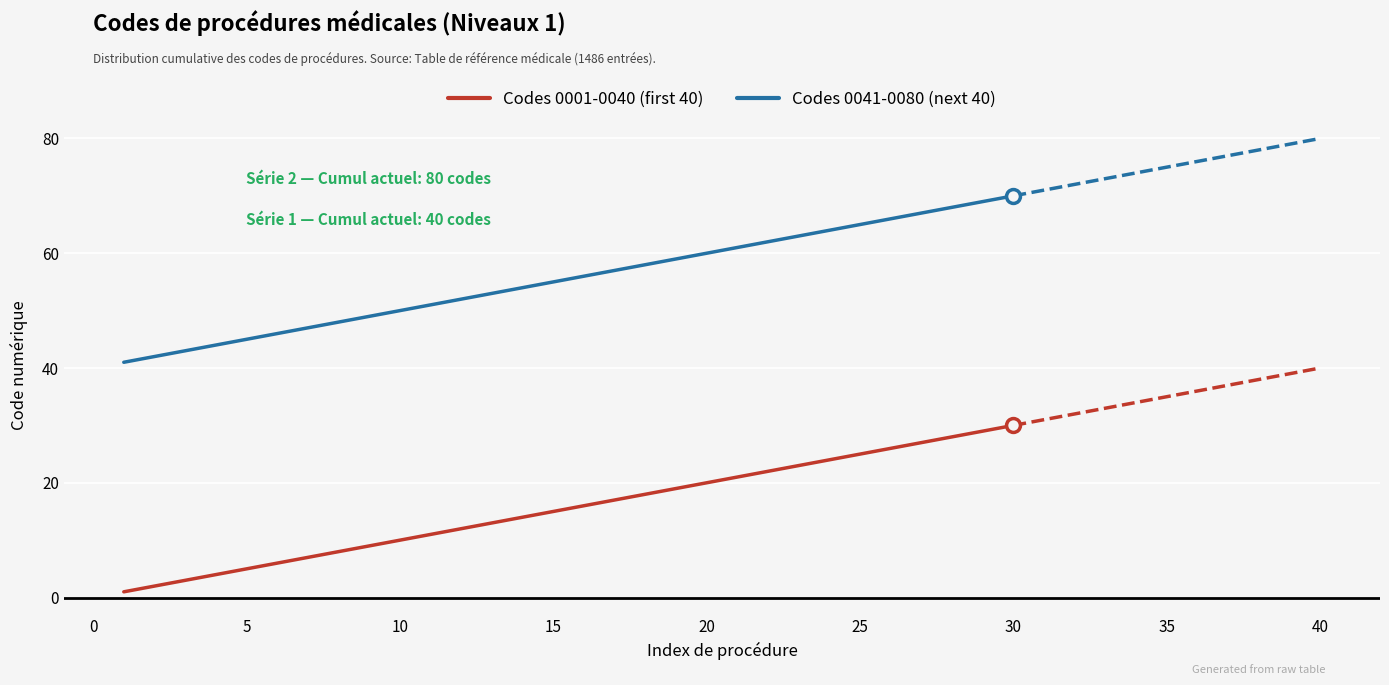

True or false: Codes 0001-0040 (first 40) has a value of 20 at 20.

True